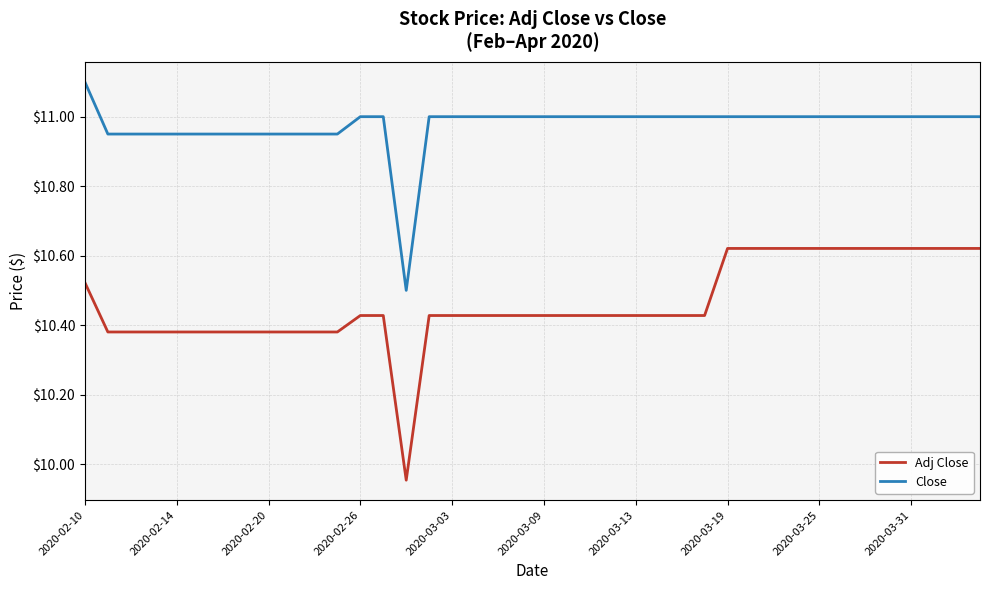

List the series in order of their overall mean, highest first.

Close, Adj Close